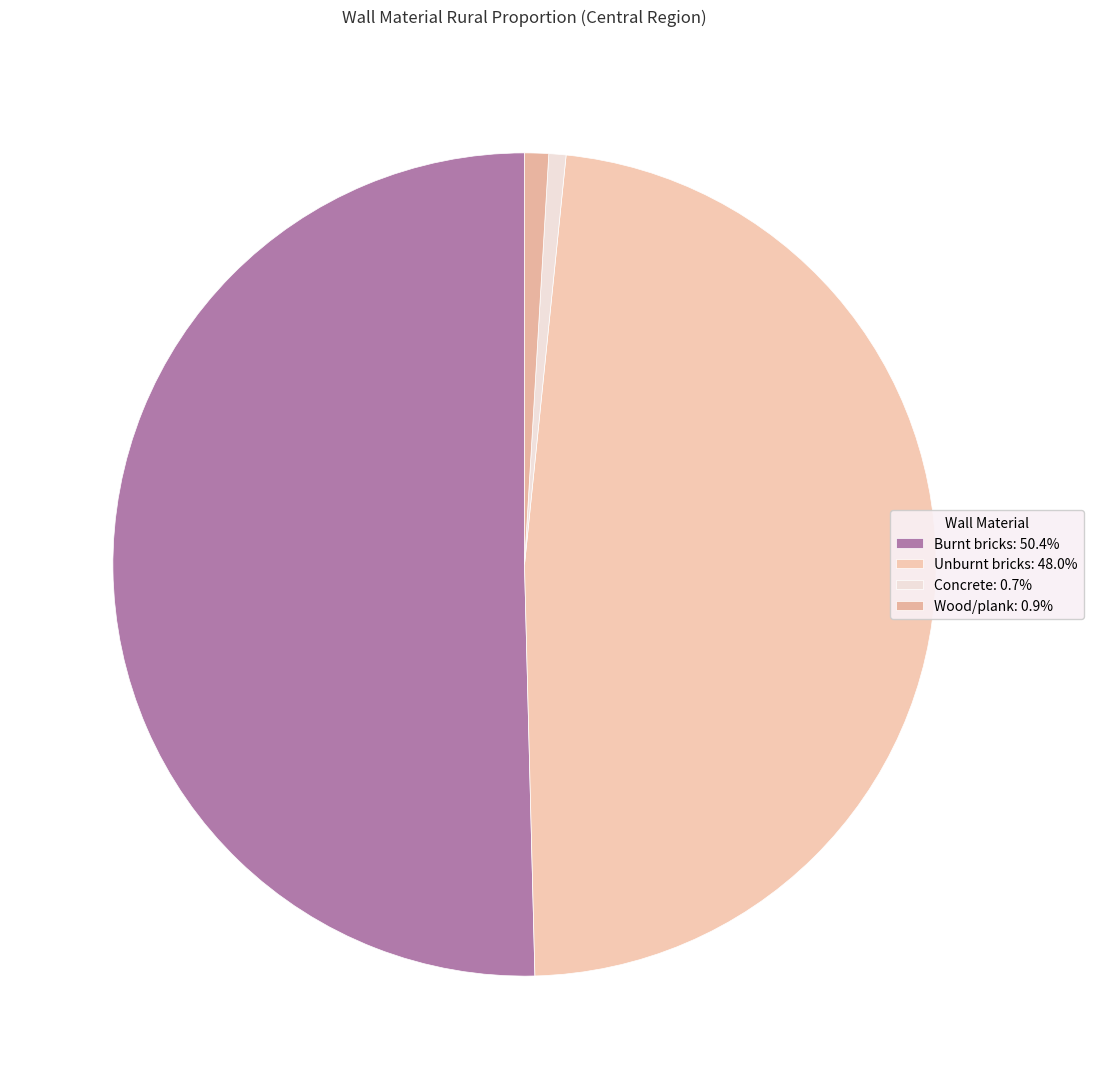

Which slice is the largest?

Burnt bricks